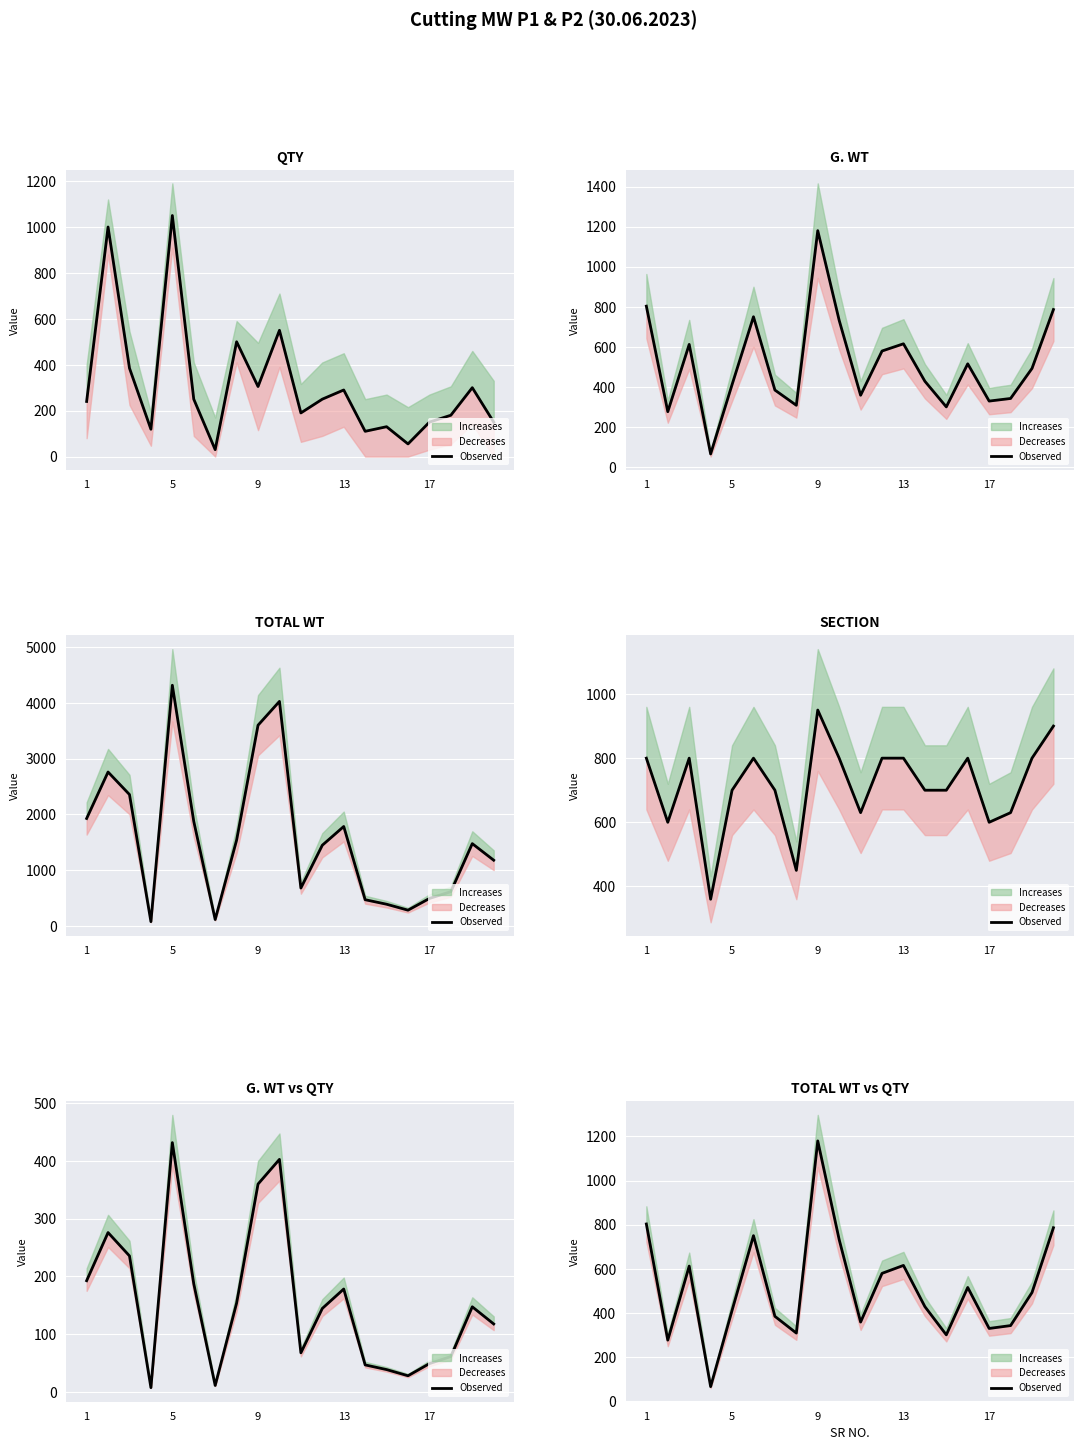

Which has a higher value, 6 or 17?

6